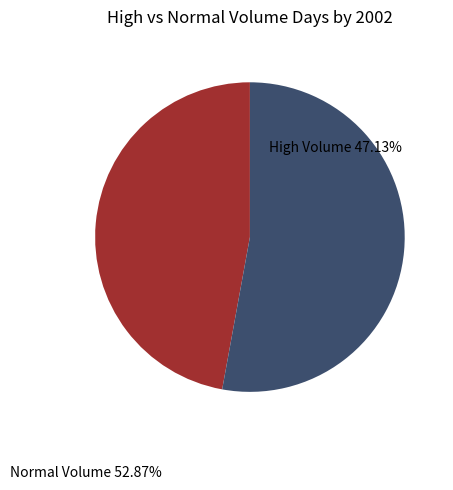

What is the smallest slice in the pie chart?

High Volume